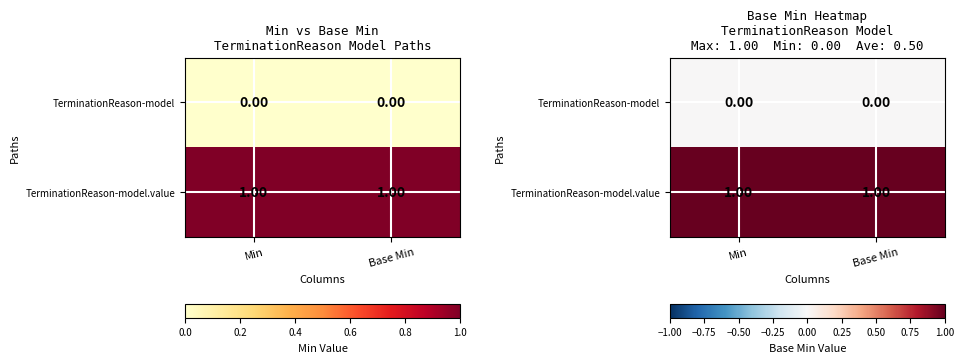

Which category has the highest value across all series?

Min